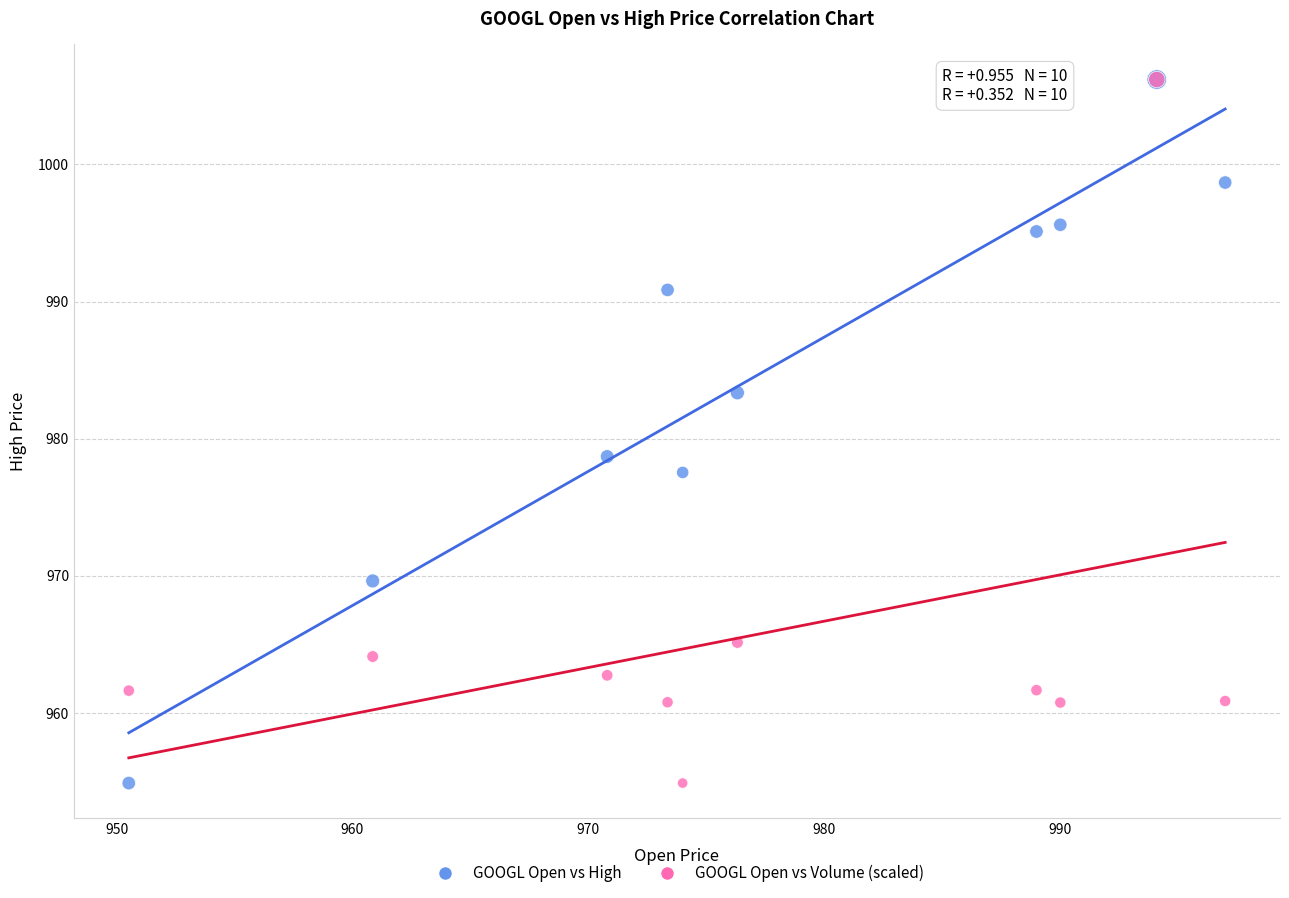

Across all series, what Y value is closest to 980?

978.7